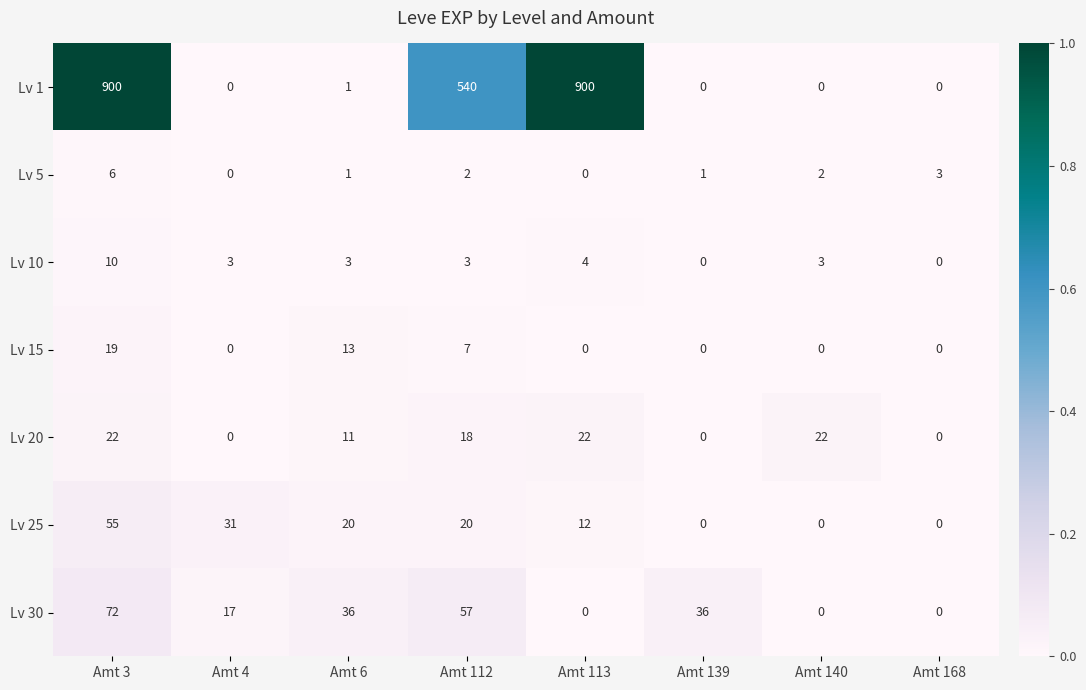

What is the maximum value for Lv 5?

6